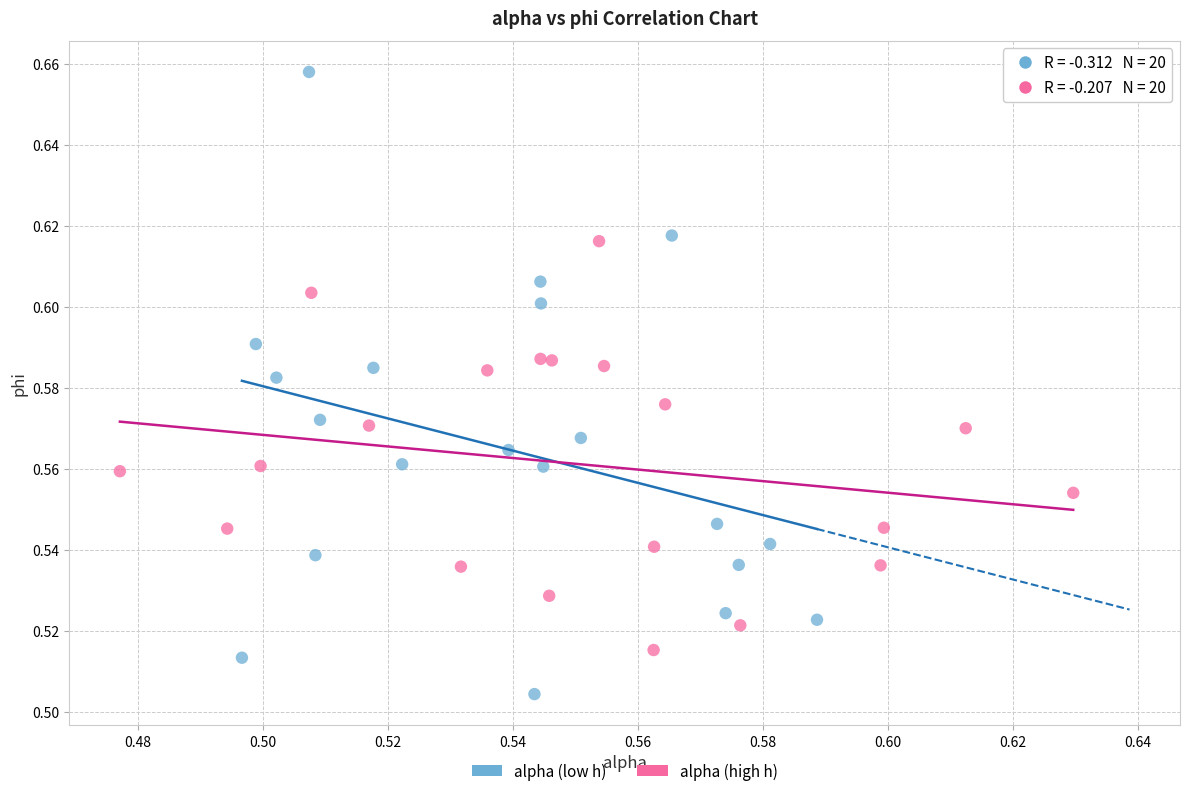

Which series reaches the maximum Y coordinate?

alpha (low h)